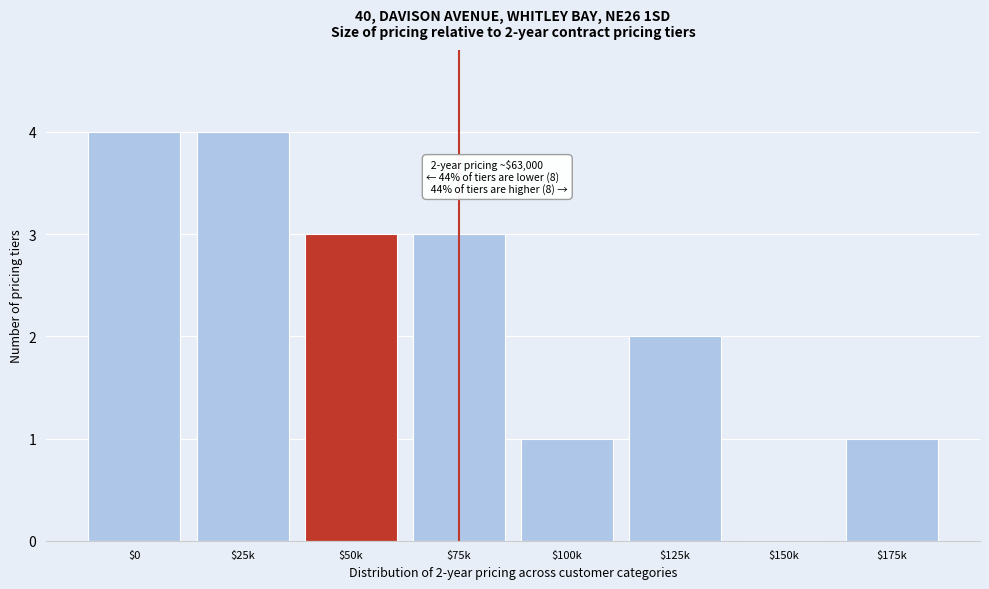

What is the maximum value shown in the chart?

4